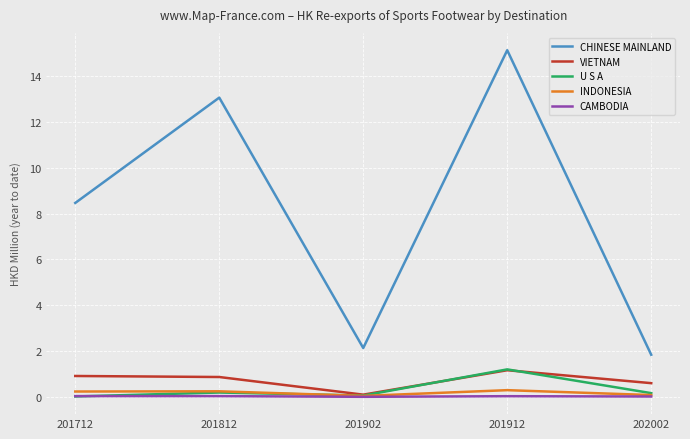

What are all the series names shown in the legend?

CHINESE MAINLAND, VIETNAM, U S A, INDONESIA, CAMBODIA